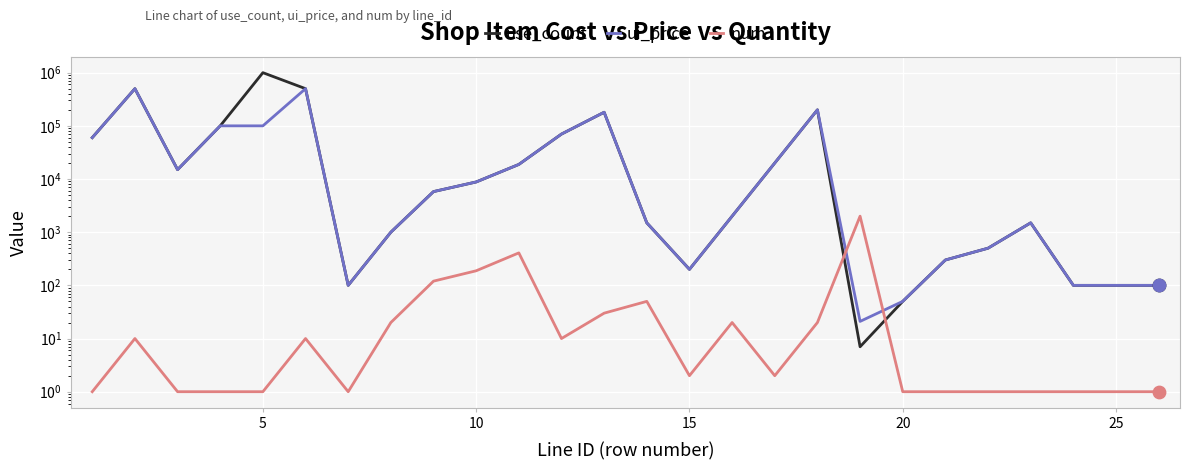

Is the value of ui_price at 12 greater than the value of num at 20?

Yes